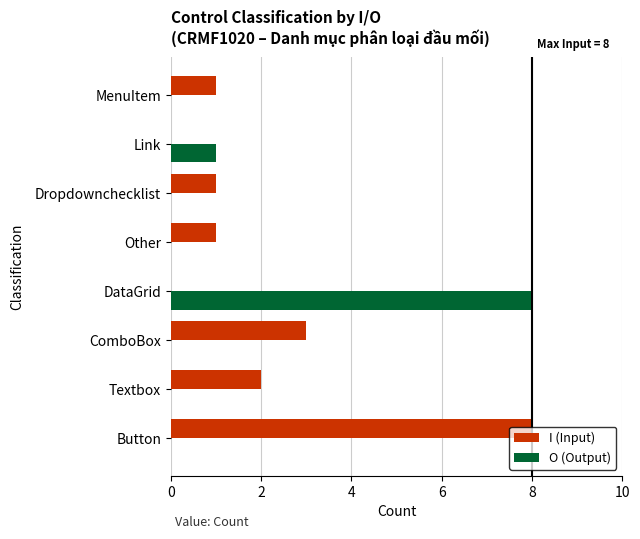

What is the maximum value shown in the chart?

8